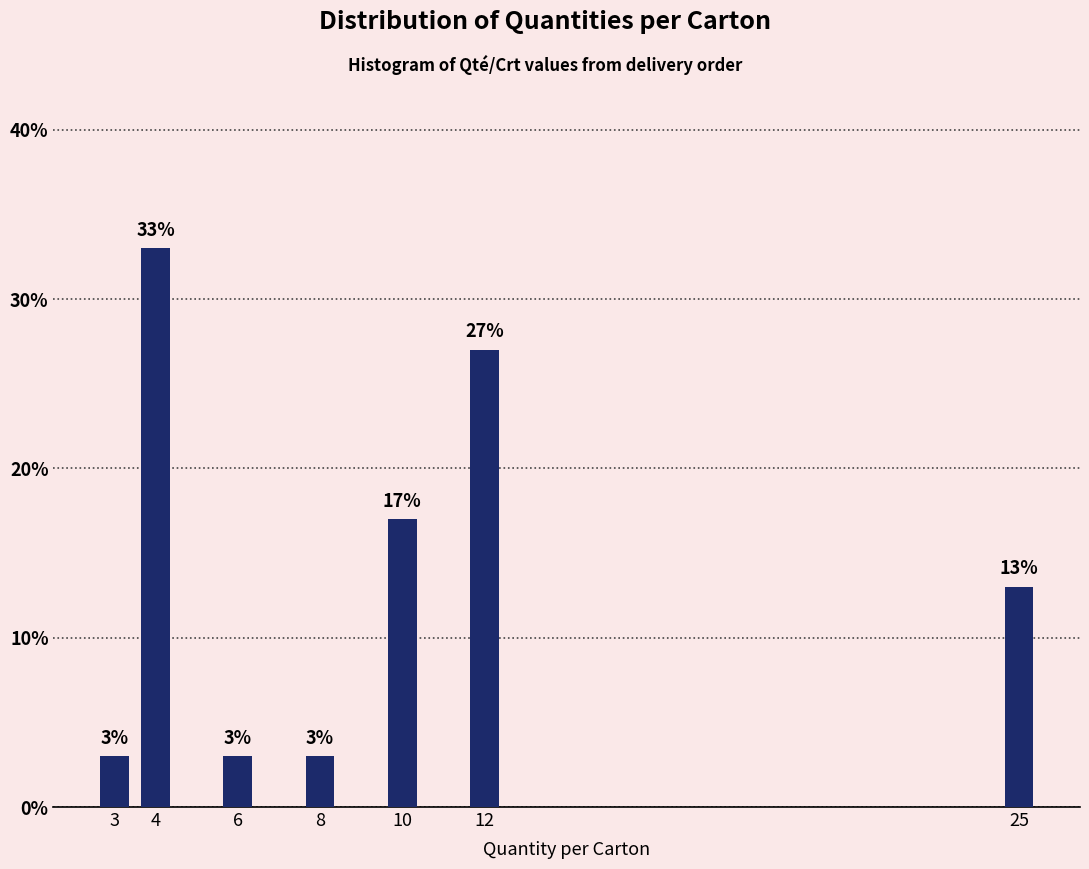

Reading left to right, list all the values displayed in this chart.

3	33	3	3	17	27	13